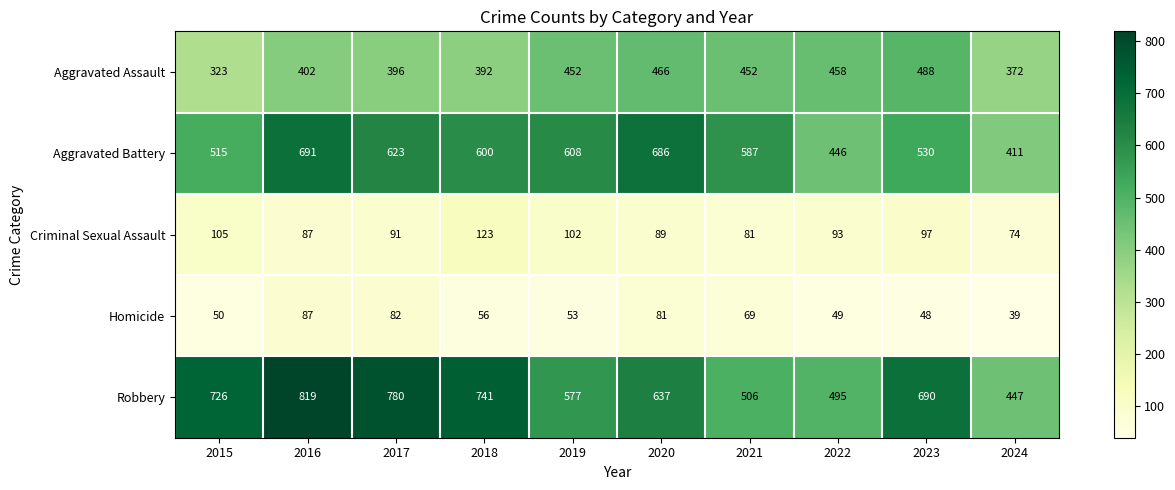

Where does the Criminal Sexual Assault series first go above 93?

2015